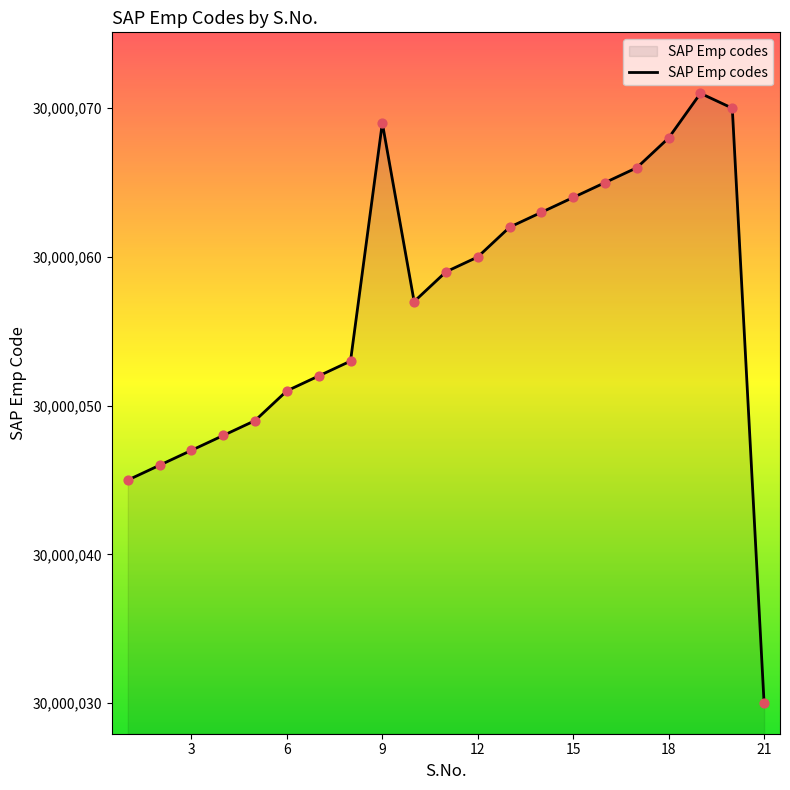

What is the smallest value displayed?

30000030